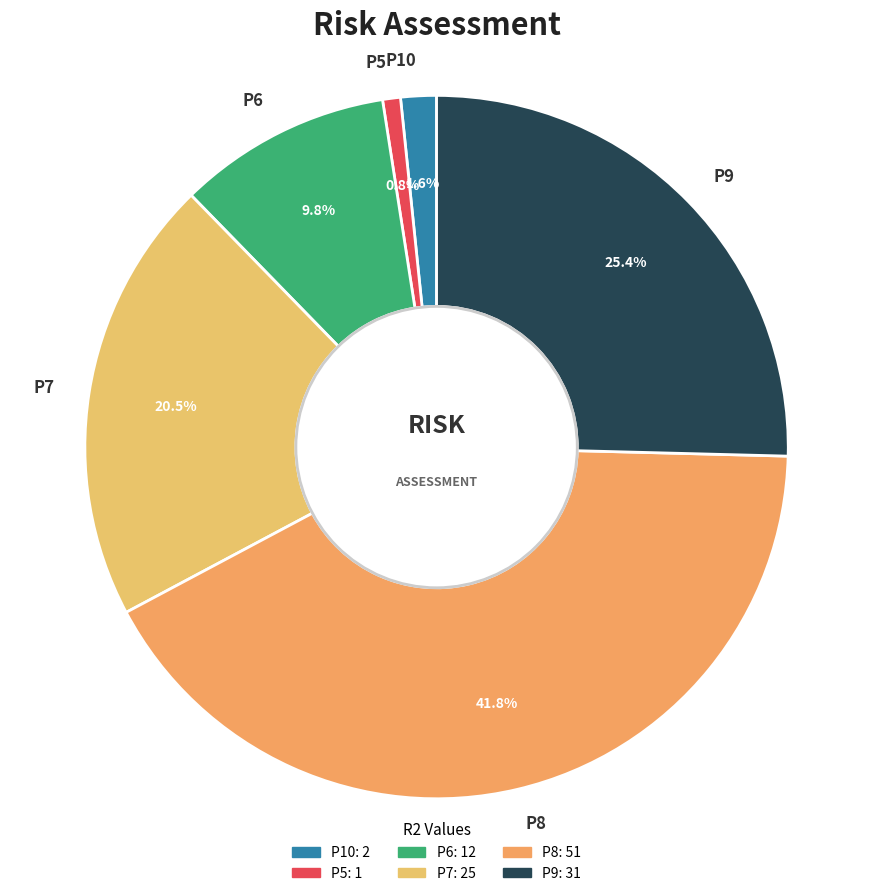

To the nearest percent, what portion does P8 represent?

42%